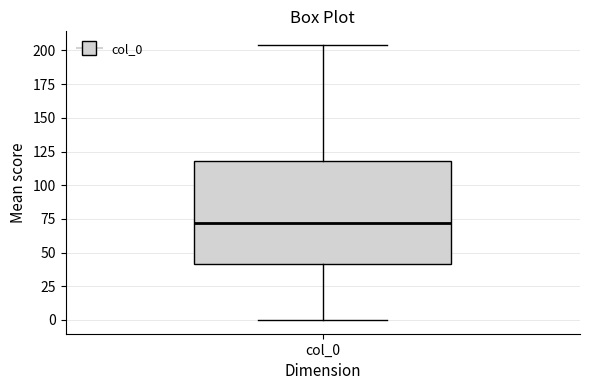

Transcribe this box plot: give where the median line is, the range the box spans, and where the two whiskers end, as read against the y-axis. The values are not printed on the chart, so give them approximately, as read against the axis.

median 70, box 40 to 120, whiskers 0 to 205